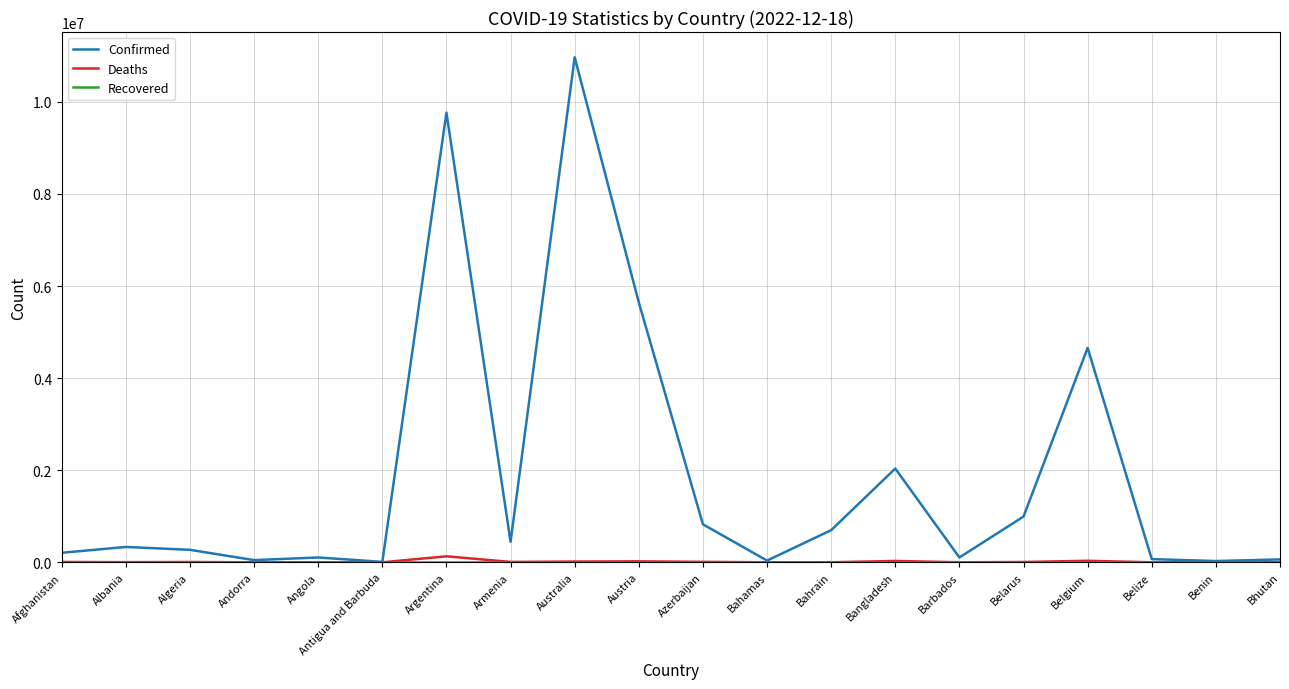

What position from the right is Bahamas?

9